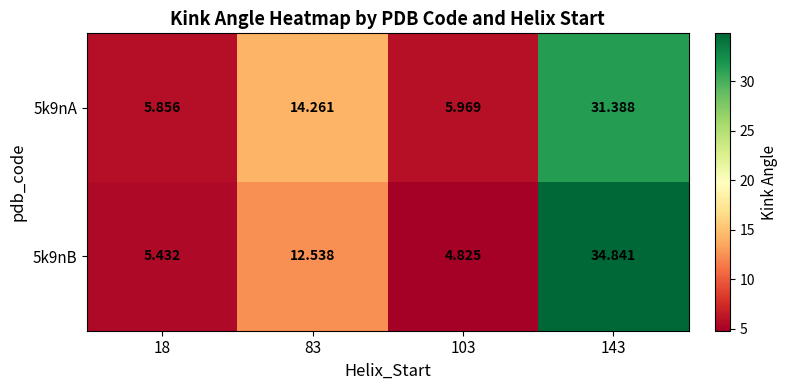

Which series has the widest spread of values?

5k9nB